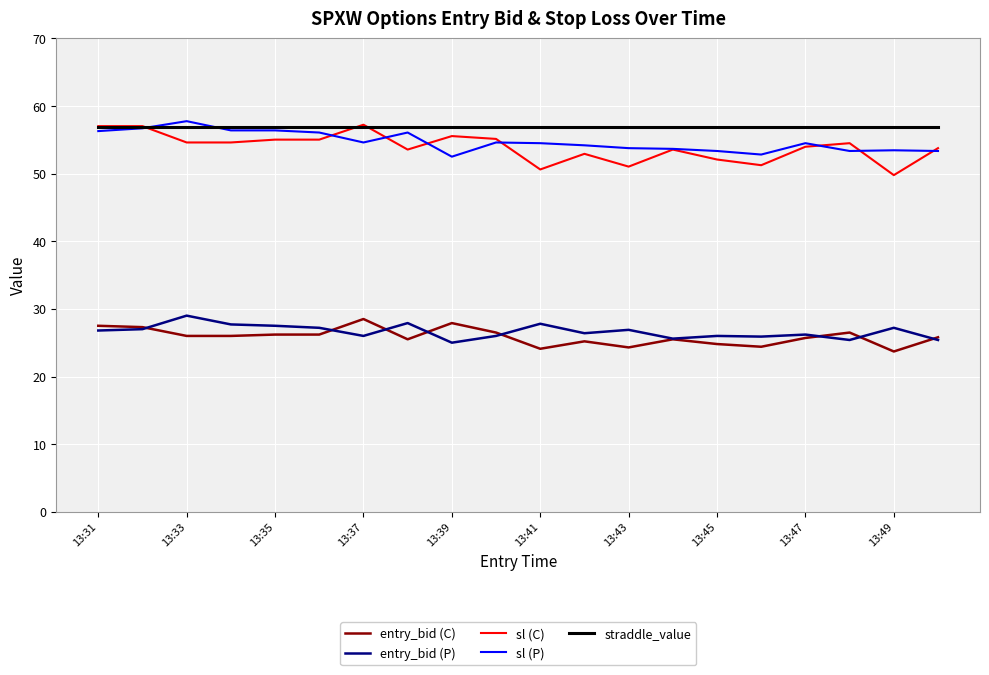

What are all the series names shown in the legend?

entry_bid (C), entry_bid (P), sl (C), sl (P), straddle_value